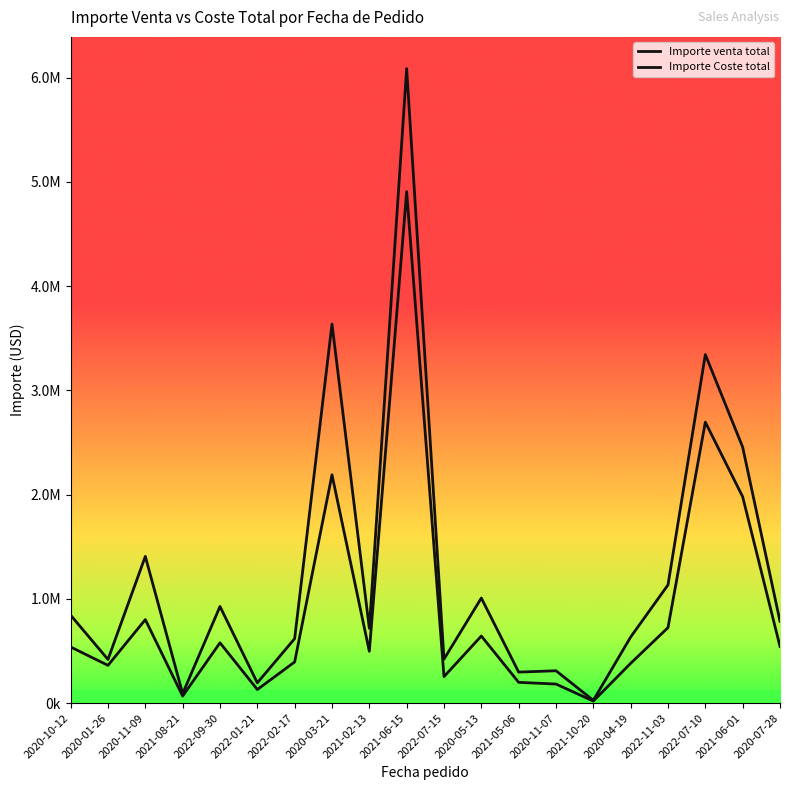

Which has a higher value, 2020-11-09 or 2022-09-30?

2020-11-09